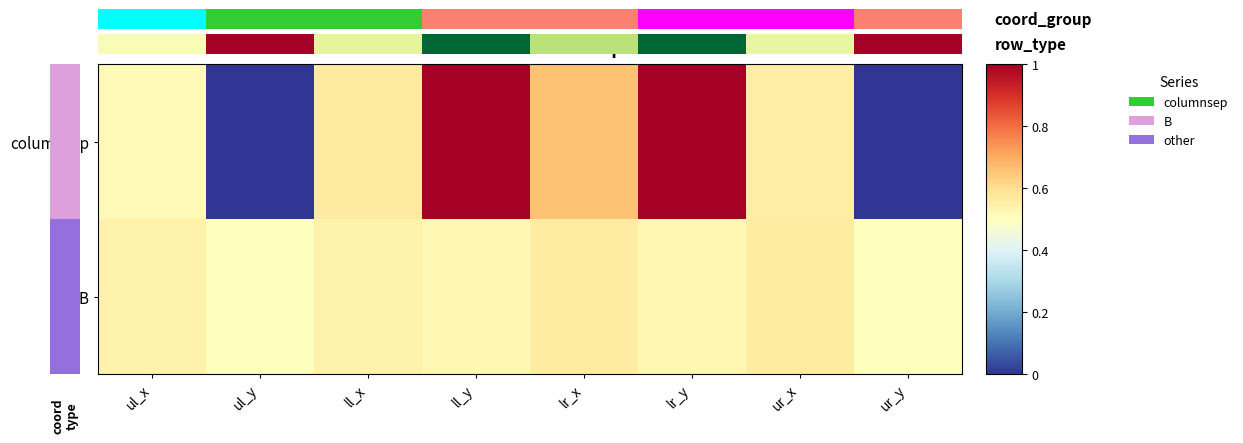

Reading left to right, list all the values displayed in this chart.

columnsep: ul_x=0.5	ul_y=0.0	ll_x=0.6	ll_y=1.0	lr_x=0.7	lr_y=1.0	ur_x=0.6	ur_y=0.0
B: ul_x=0.5	ul_y=0.5	ll_x=0.5	ll_y=0.5	lr_x=0.6	lr_y=0.5	ur_x=0.6	ur_y=0.5